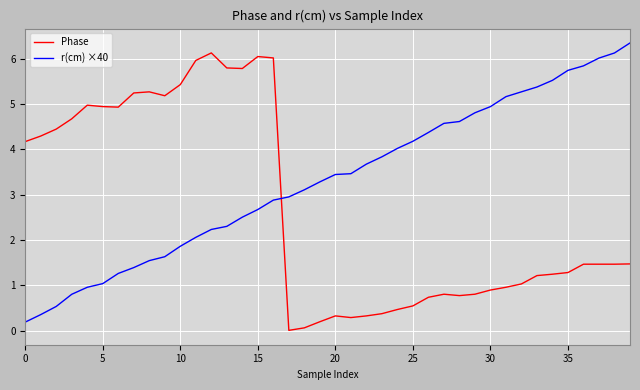

Rank the series by their average value, from highest to lowest.

r(cm) ×40, Phase